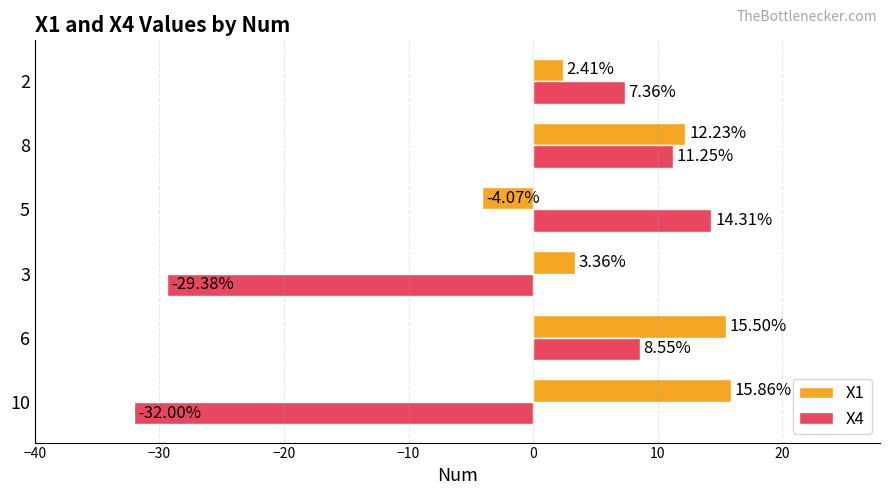

List the series in order of their peak value, highest first.

X1, X4